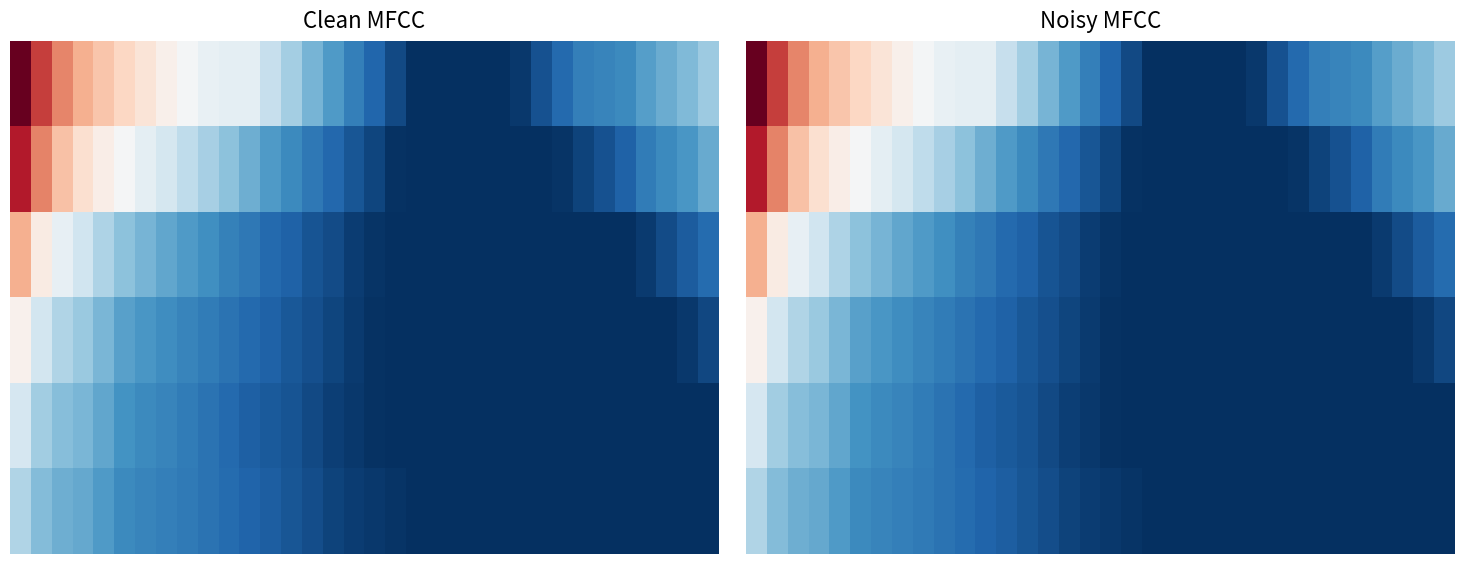

How many categories are shown in the chart?

34